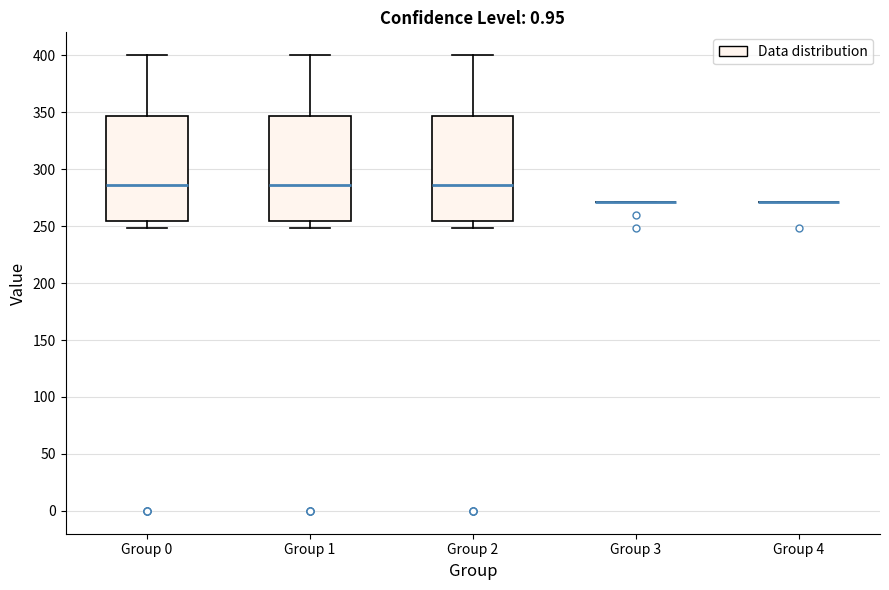

Reading left to right, read every box against the y-axis: the position of its median line, the range the box covers, and the ends of its whiskers. The values are not printed on the chart, so give them approximately, as read against the axis.

Group 0: median 285, box 255 to 345, whiskers 250 to 400
Group 1: median 285, box 255 to 345, whiskers 250 to 400
Group 2: median 285, box 255 to 345, whiskers 250 to 400
Group 3: box collapsed to a line at 270, whiskers 270 to 270
Group 4: box collapsed to a line at 270, whiskers 270 to 270